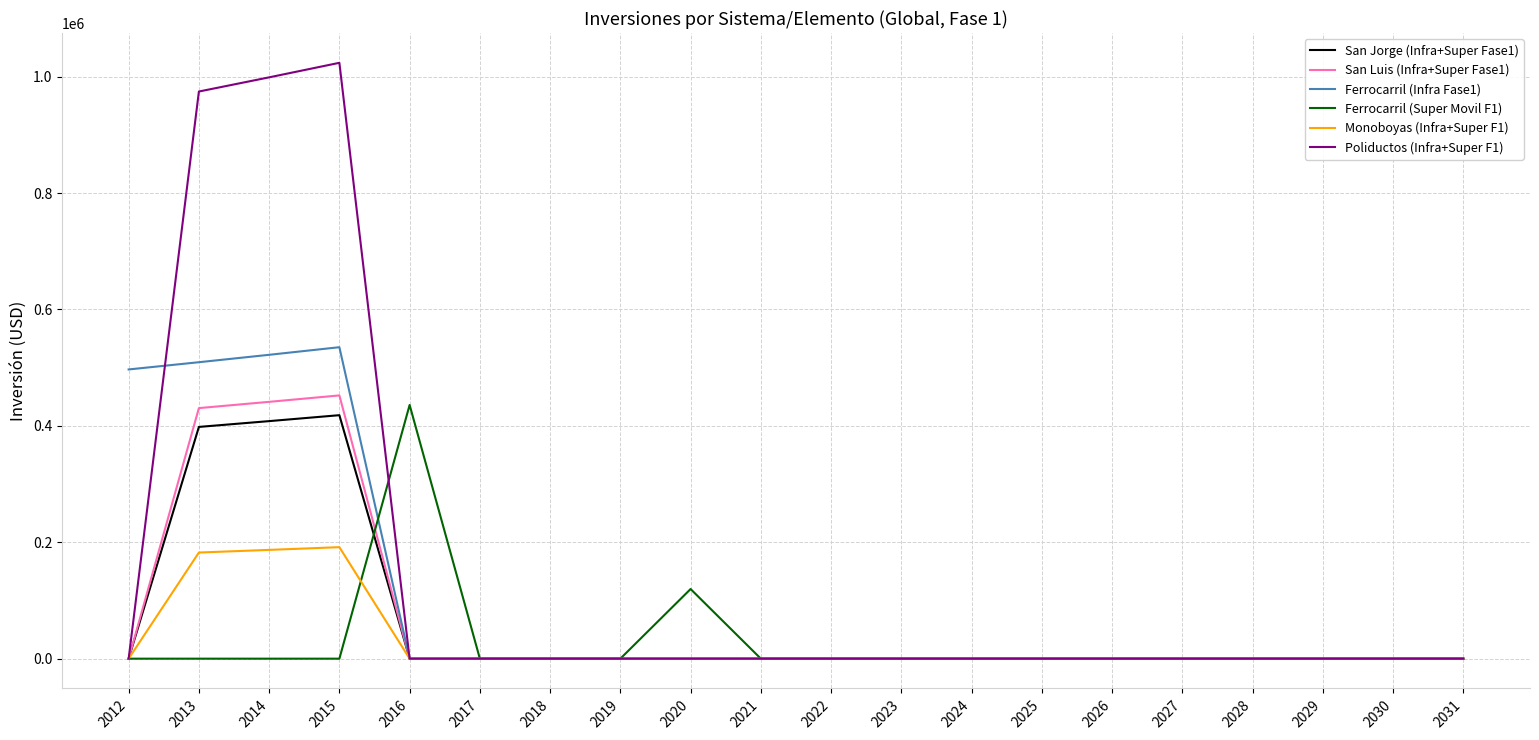

Which series has the largest total across all categories?

Poliductos (Infra+Super F1)